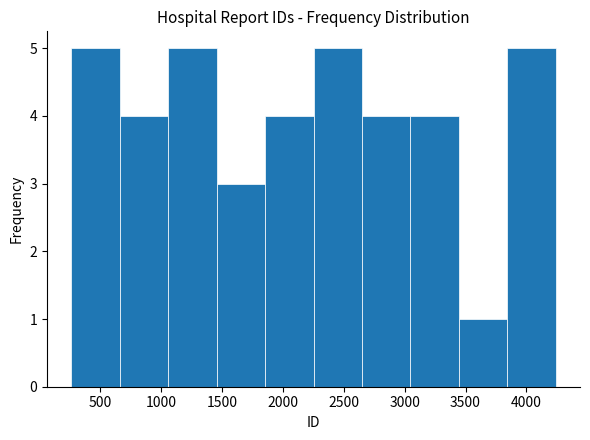

Reading left to right, list every bar in this chart as the range it spans on the x-axis followed by its height. Neither the bar edges nor the heights are printed on the chart, so give them approximately, as read against the axes.

250 to 650: 5
650 to 1050: 4
1050 to 1450: 5
1450 to 1850: 3
1850 to 2250: 4
2250 to 2650: 5
2650 to 3050: 4
3050 to 3450: 4
3450 to 3850: 1
3850 to 4250: 5